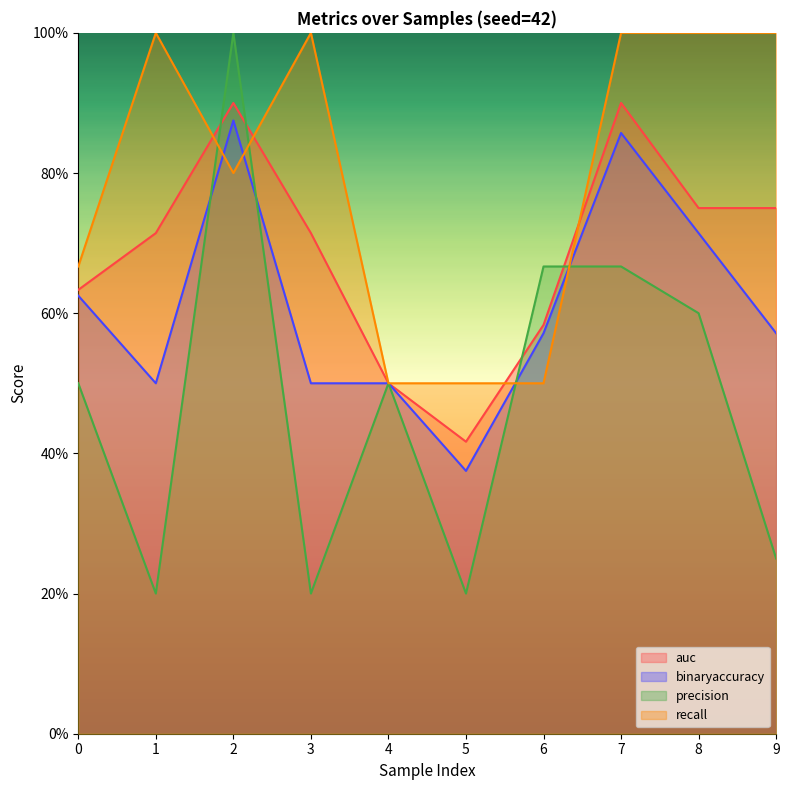

Reading left to right, extract all data points from this chart.

auc: 0=0.6	1=0.7	2=0.9	3=0.7	4=0.5	5=0.4	6=0.6	7=0.9	8=0.8	9=0.8
binaryaccuracy: 0=0.6	1=0.5	2=0.9	3=0.5	4=0.5	5=0.4	6=0.6	7=0.9	8=0.7	9=0.6
precision: 0=0.5	1=0.2	2=1.0	3=0.2	4=0.5	5=0.2	6=0.7	7=0.7	8=0.6	9=0.2
recall: 0=0.7	1=1.0	2=0.8	3=1.0	4=0.5	5=0.5	6=0.5	7=1.0	8=1.0	9=1.0